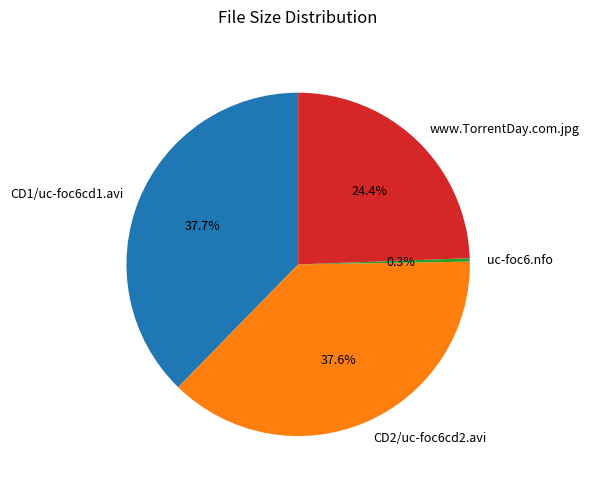

Combined, do CD1/uc-foc6cd1.avi and uc-foc6.nfo account for over 50%?

No